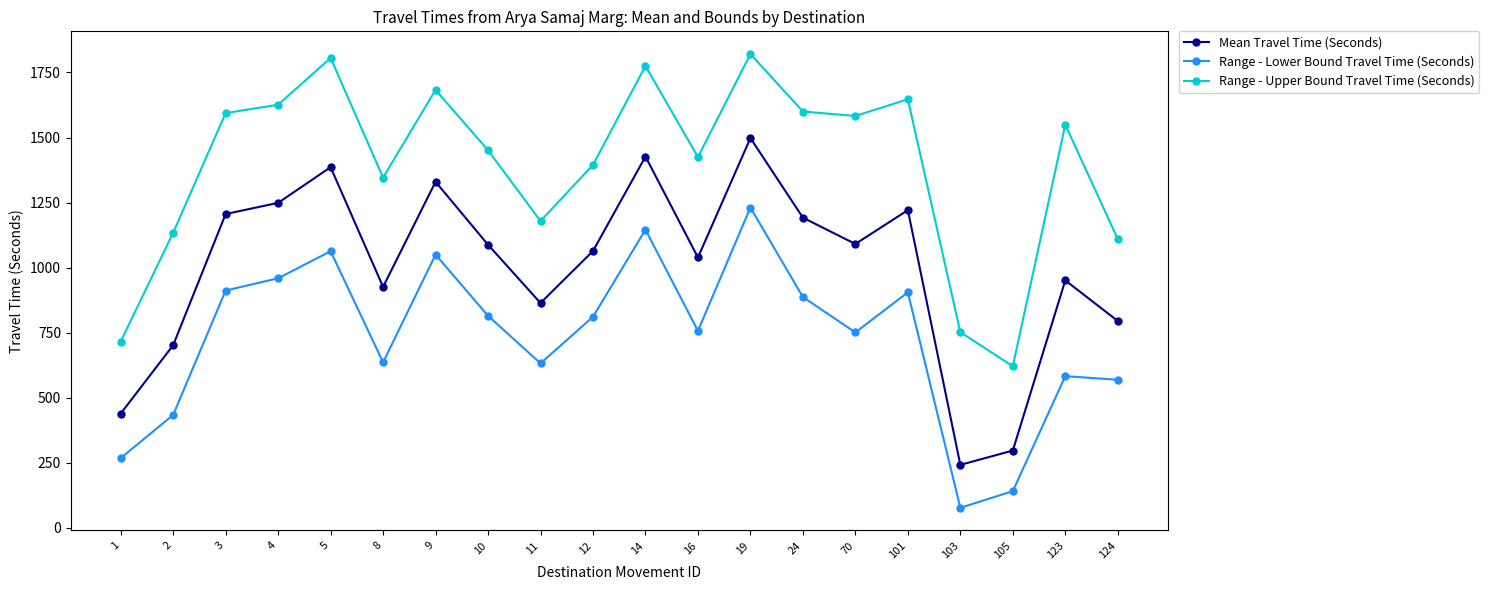

What is the difference between the maximum and minimum values in the Range - Upper Bound Travel Time (Seconds) series?

1200